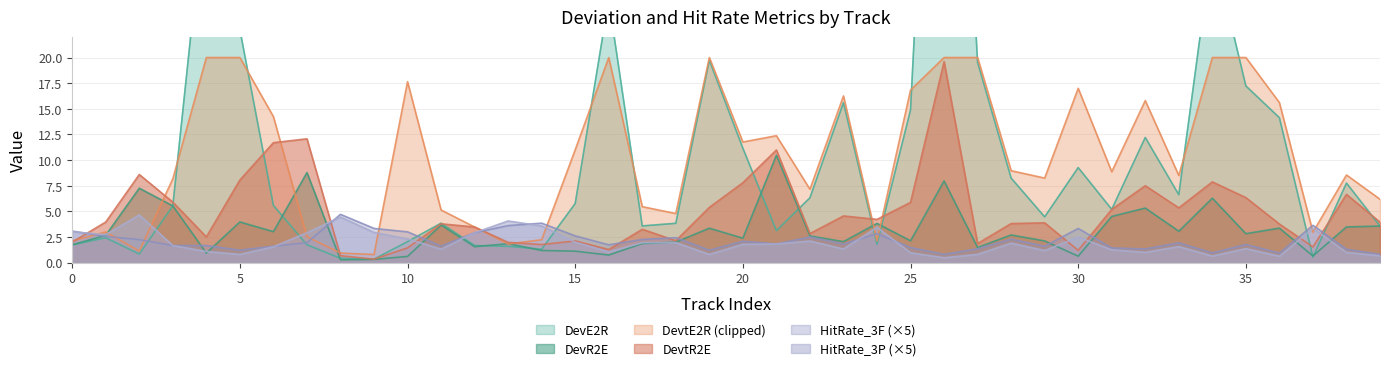

At which category is the sum across all series the highest?

26